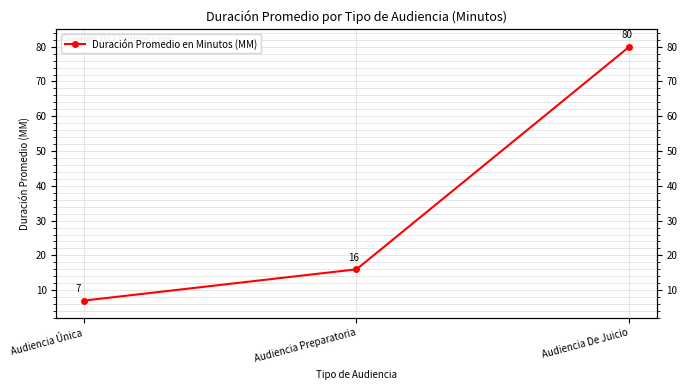

What is the value of the 1st point from the left?

7